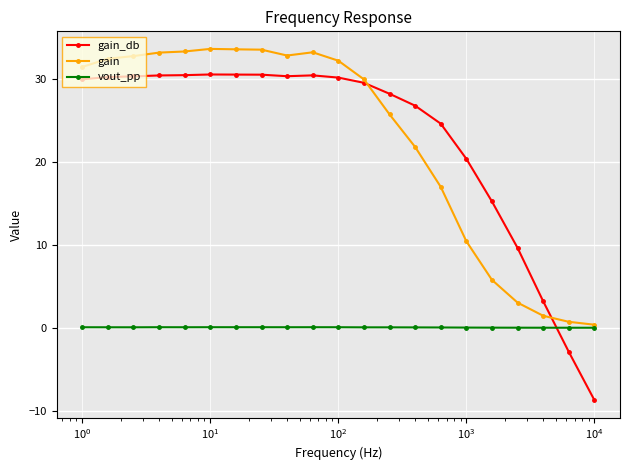

True or false: vout_pp has more than 1 interior local peaks.

True